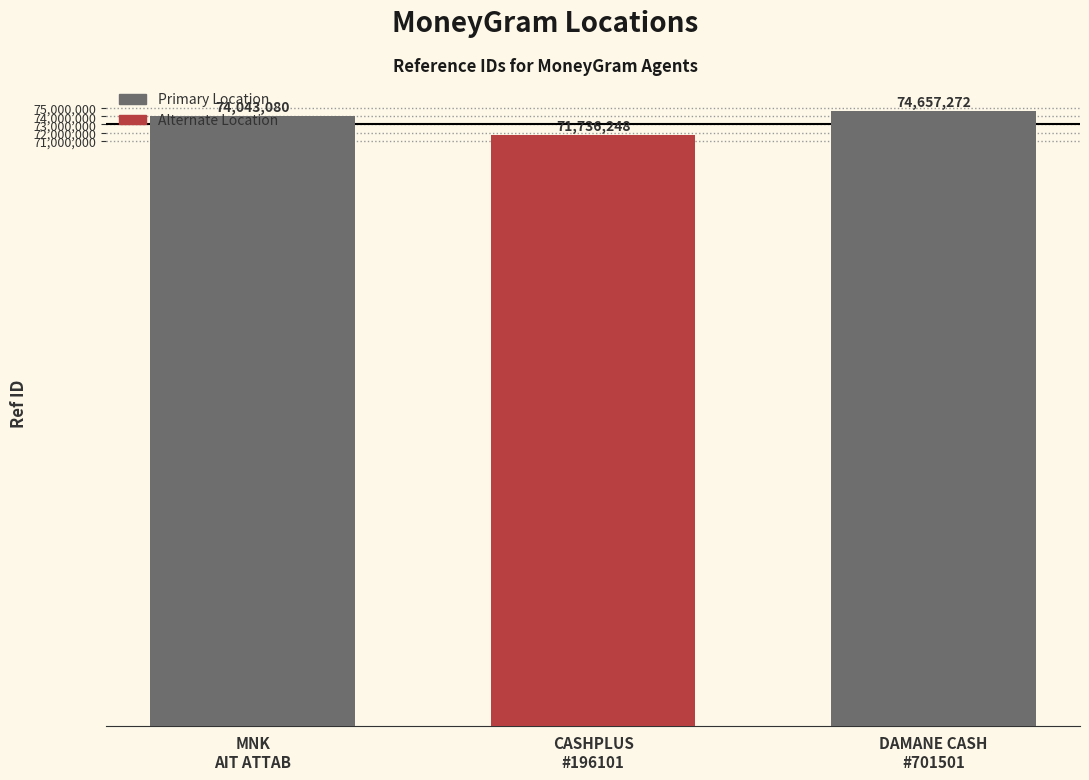

Are the bars horizontal?

No